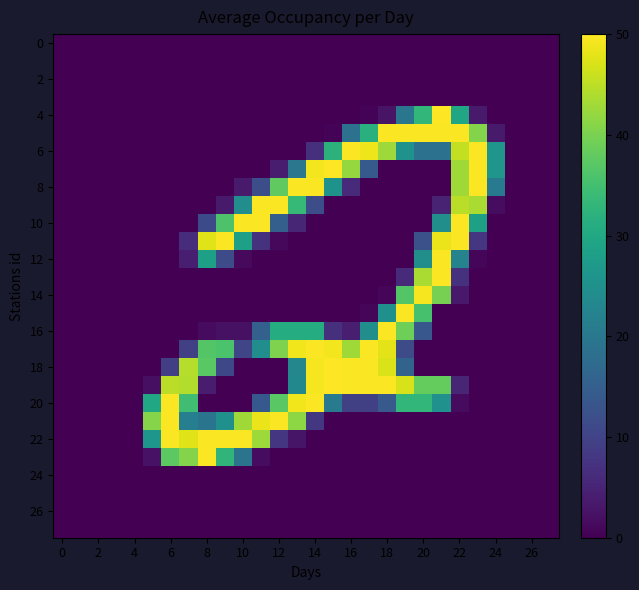

How many series are shown in this chart?

28